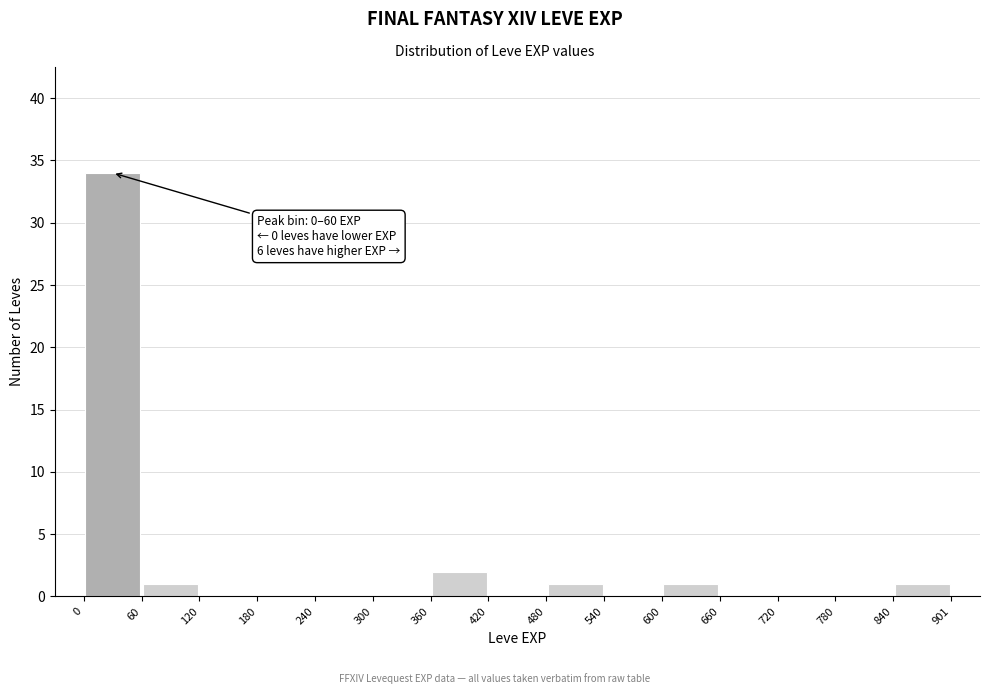

Over which range of the x-axis is the bar tallest?

0 to 60